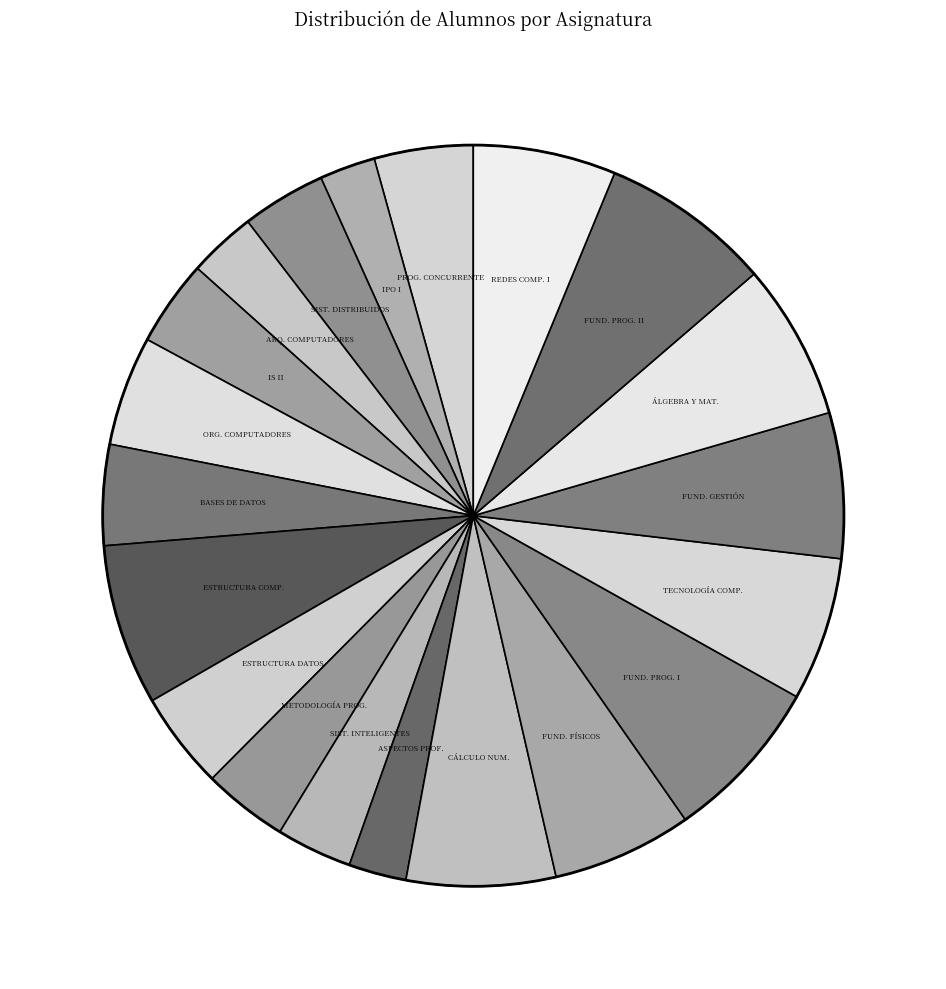

Between ÁLGEBRA Y MAT. and REDES COMP. I, which is larger?

ÁLGEBRA Y MAT.